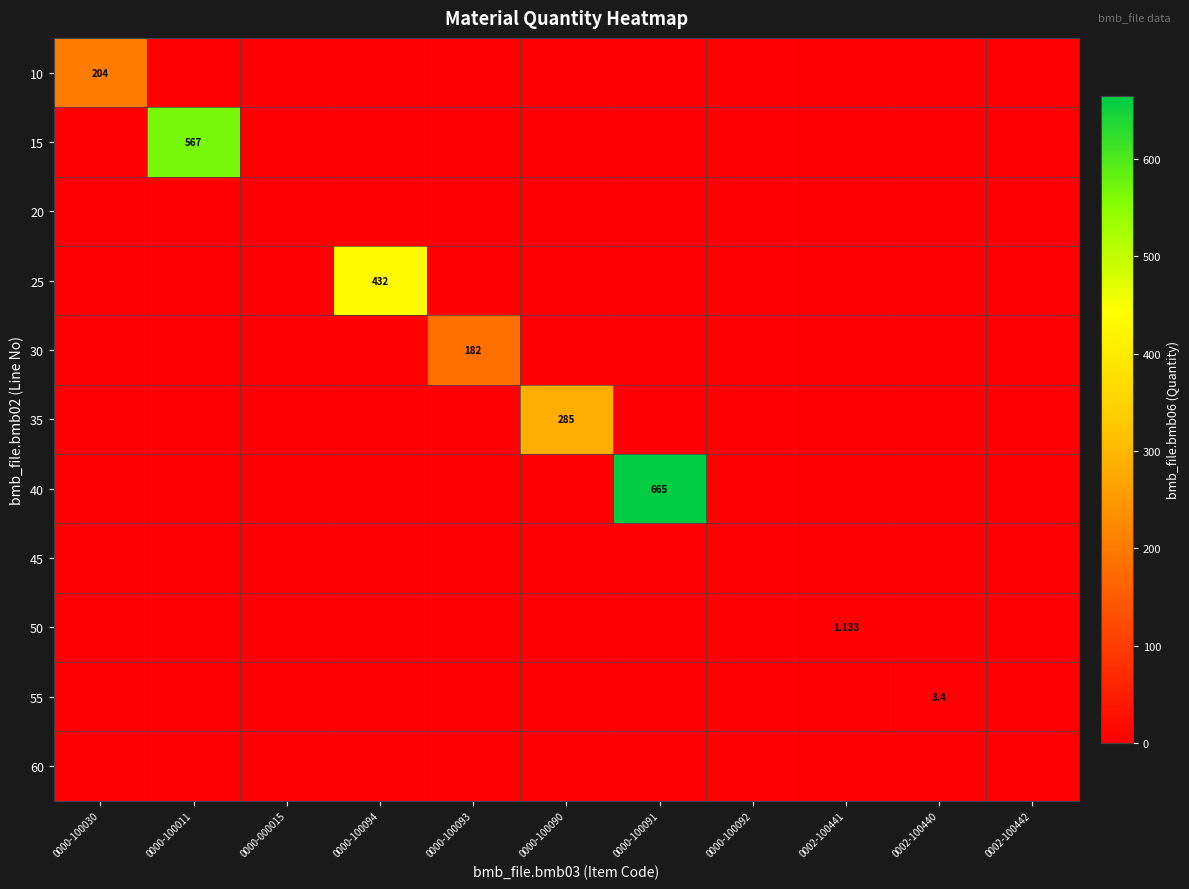

Which series has the largest total across all categories?

40